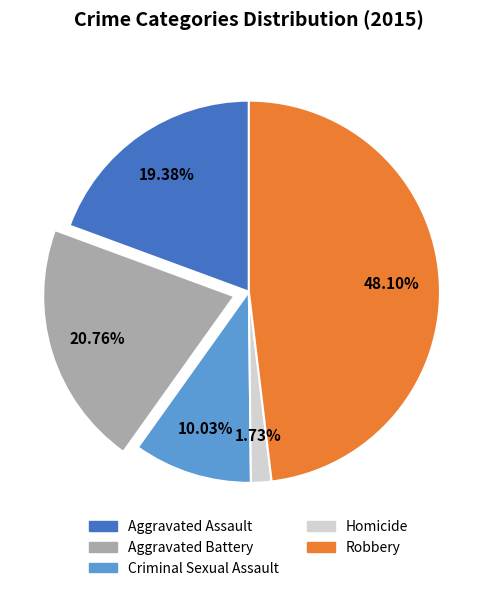

Rank the categories by value from highest to lowest.

Robbery, Aggravated Battery, Aggravated Assault, Criminal Sexual Assault, Homicide